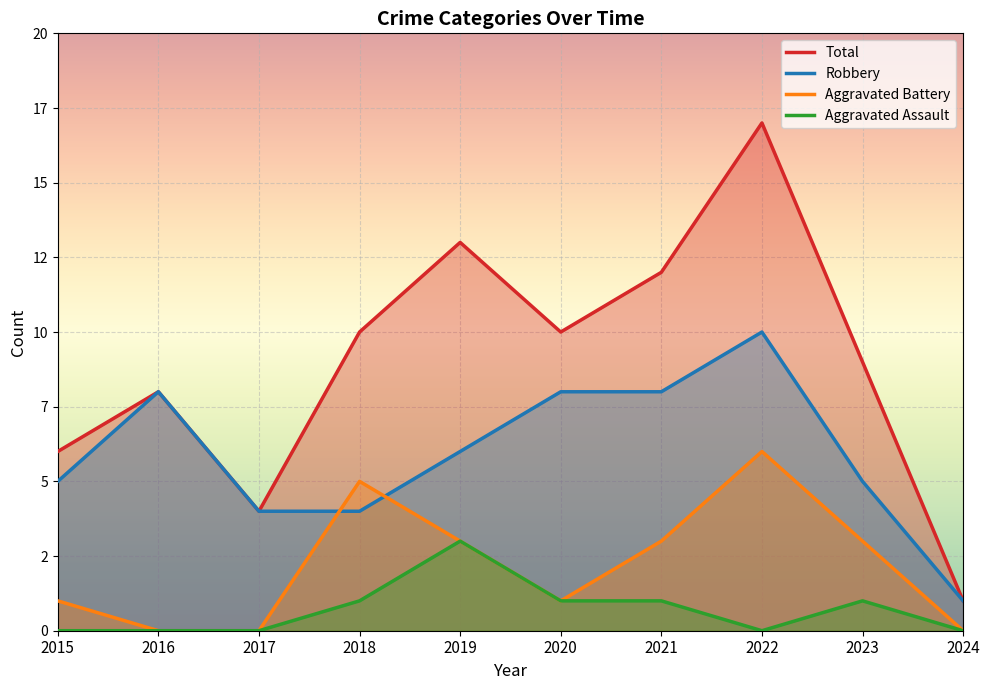

Reading right to left, extract all data points from this chart.

Total: 1	9	17	12	10	13	10	4	8	6
Robbery: 1	5	10	8	8	6	4	4	8	5
Aggravated Battery: 0	3	6	3	1	3	5	0	0	1
Aggravated Assault: 0	1	0	1	1	3	1	0	0	0